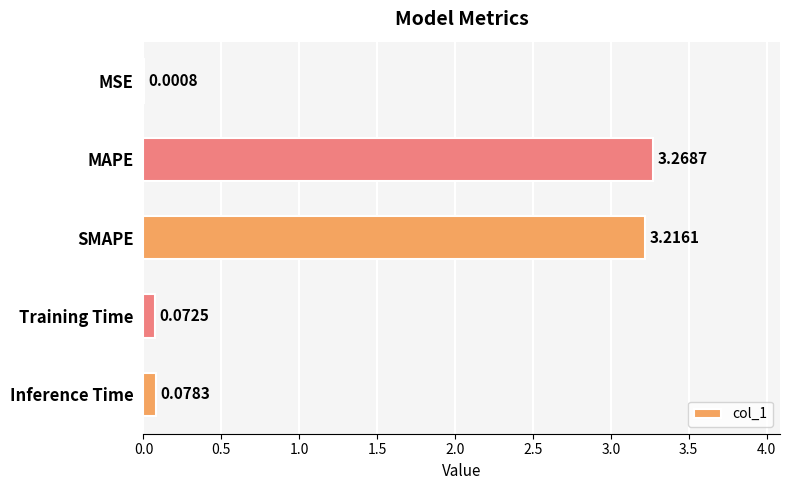

What is the sum of all values?

6.6